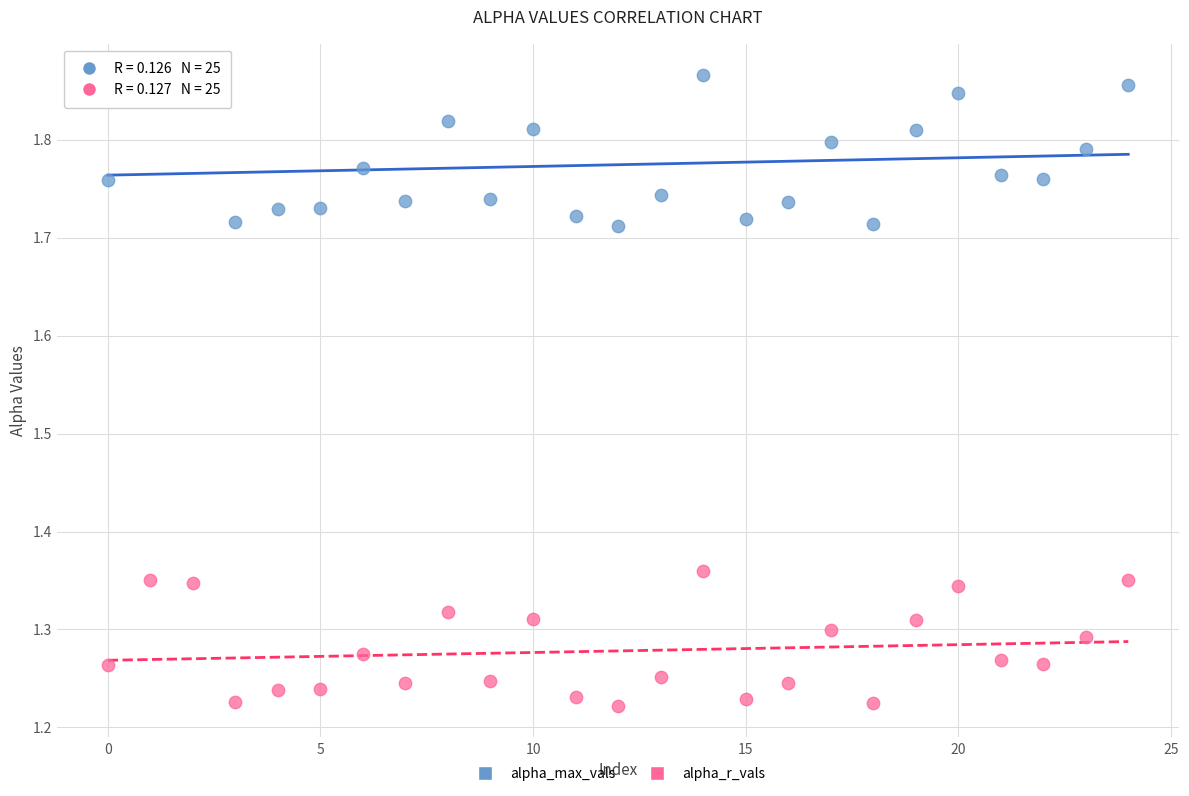

Across all data points, what is the range of Y values (max minus min)?

0.6